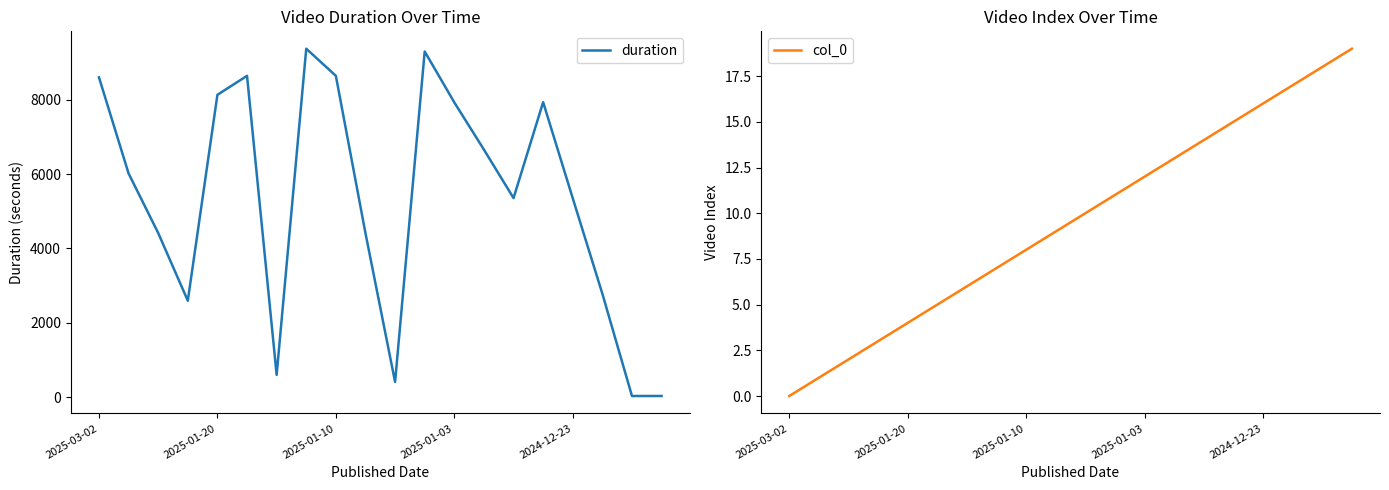

What are all the series names shown in the legend?

duration, col_0